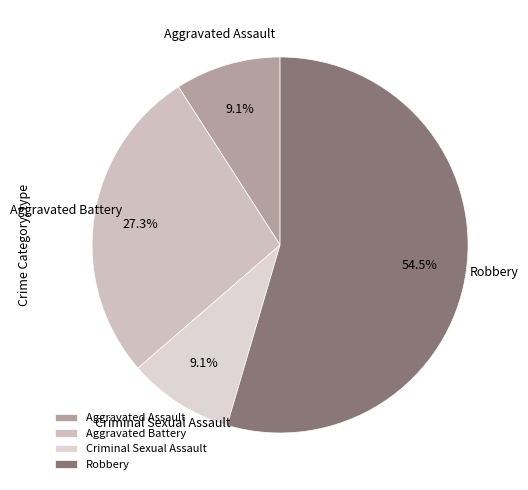

Which slice represents more than half of the pie?

Robbery